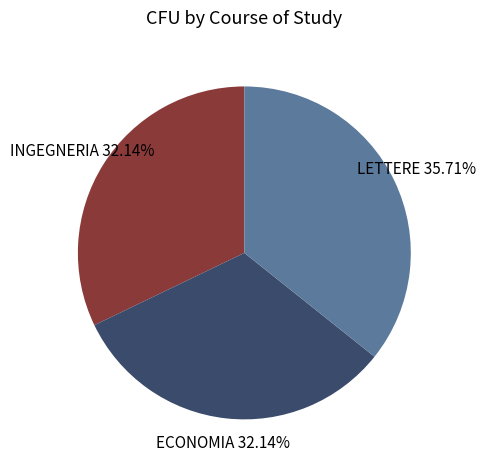

Which has a higher value, LETTERE or INGEGNERIA?

LETTERE